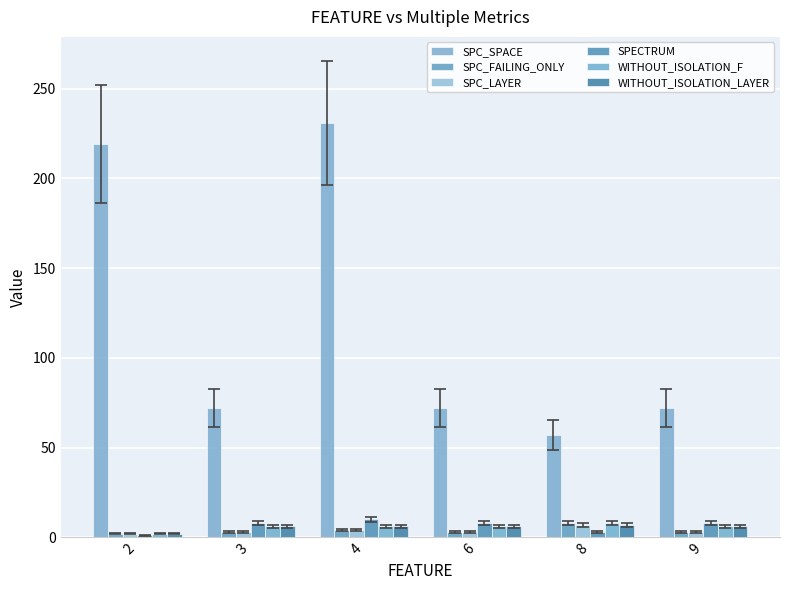

How many groups of bars are there?

6